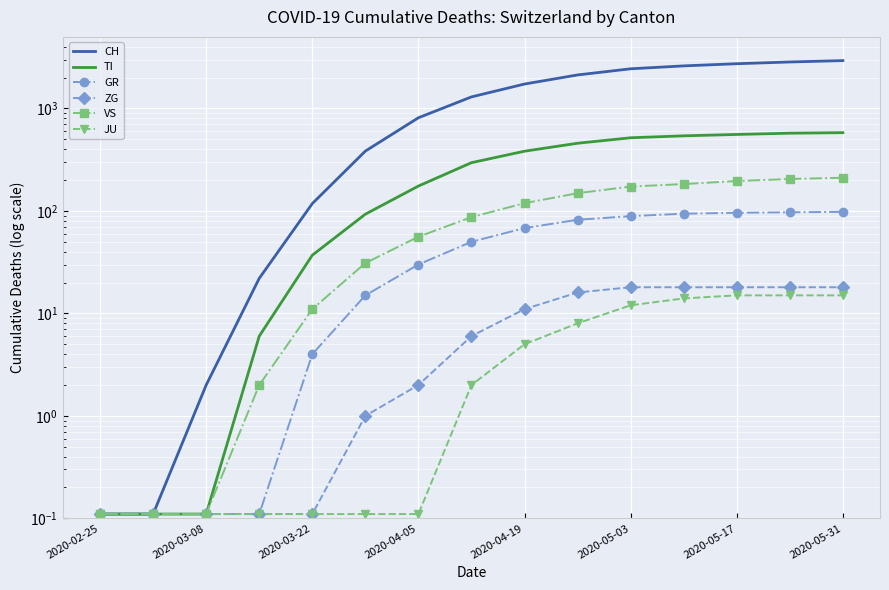

Between 2020-04-05 and 9, which series saw the biggest shift?

CH